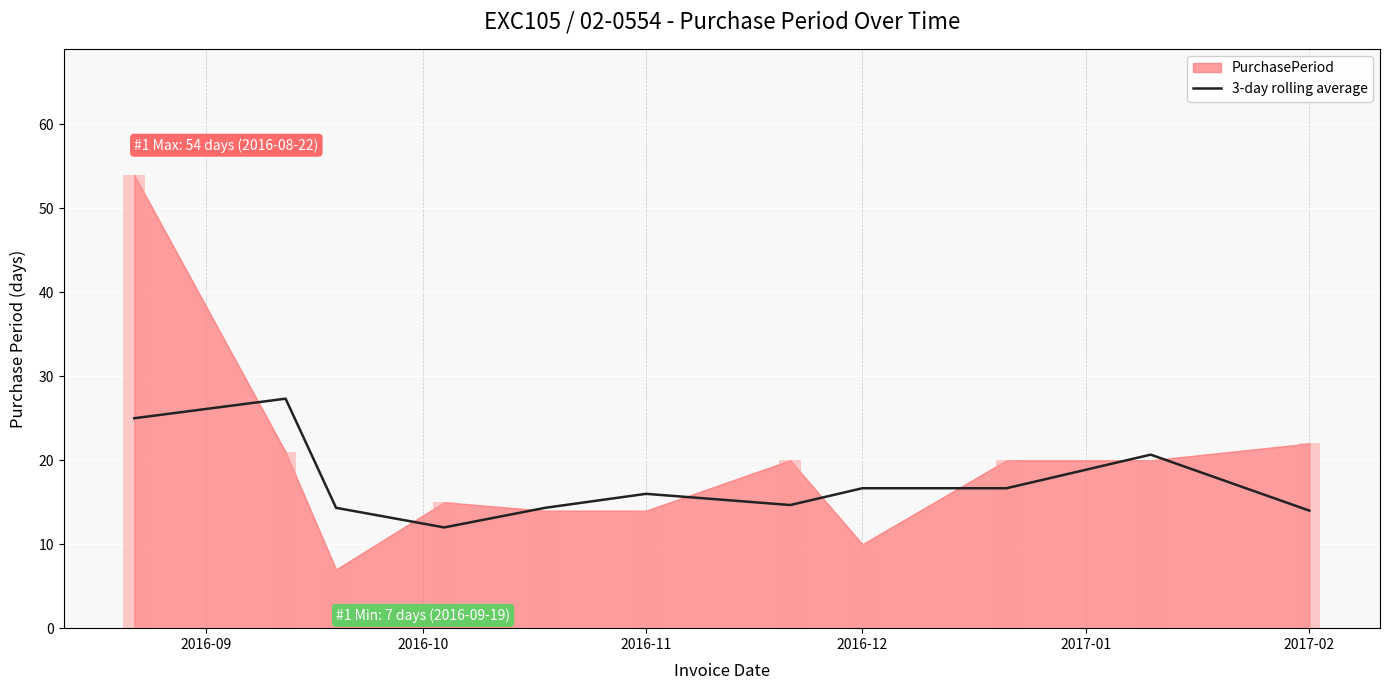

Is it true that 3-day rolling average equals 16.7 at 2016-12?

True